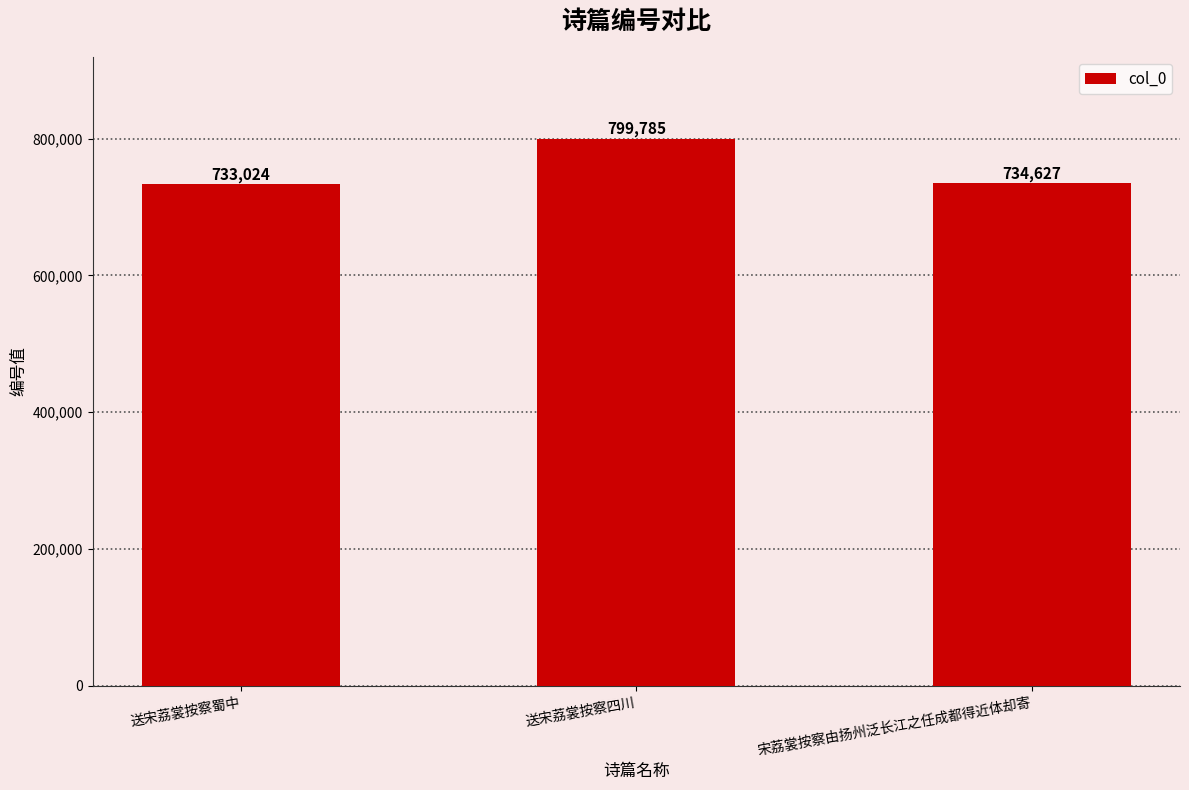

True or false: the data shows 193701 at 送宋荔裳按察四川.

False